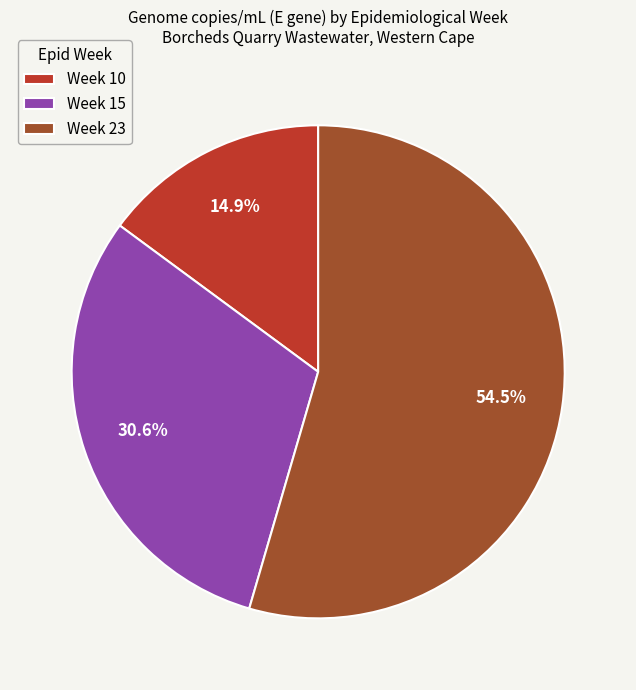

Rank the categories by value from lowest to highest.

Week 10, Week 15, Week 23